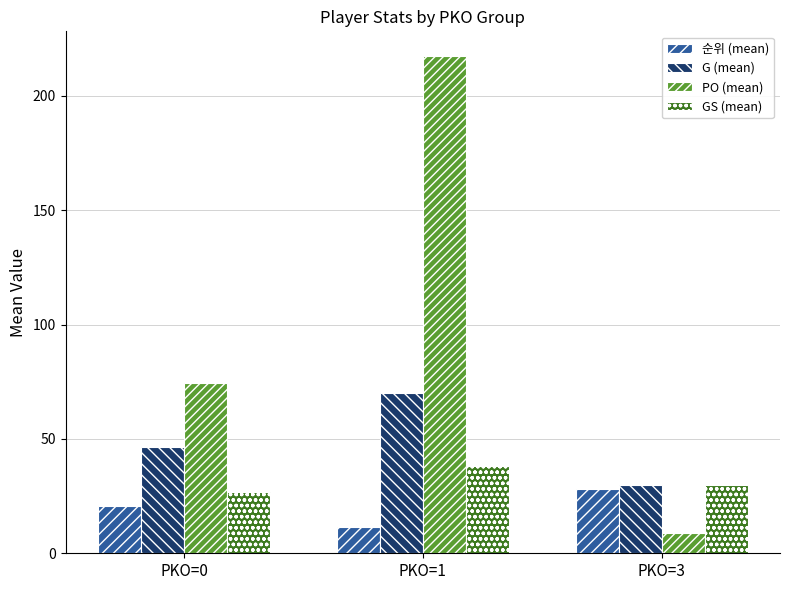

Which category has the highest value in the GS (mean) series?

PKO=1